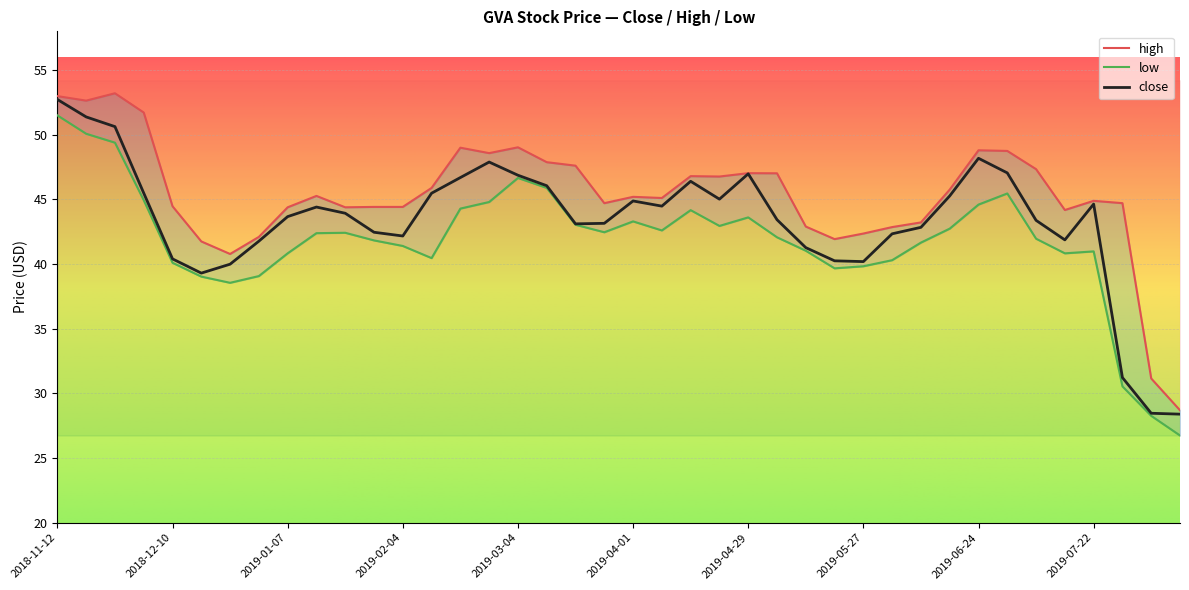

What is the label of the 29th point from the left?

2019-05-27